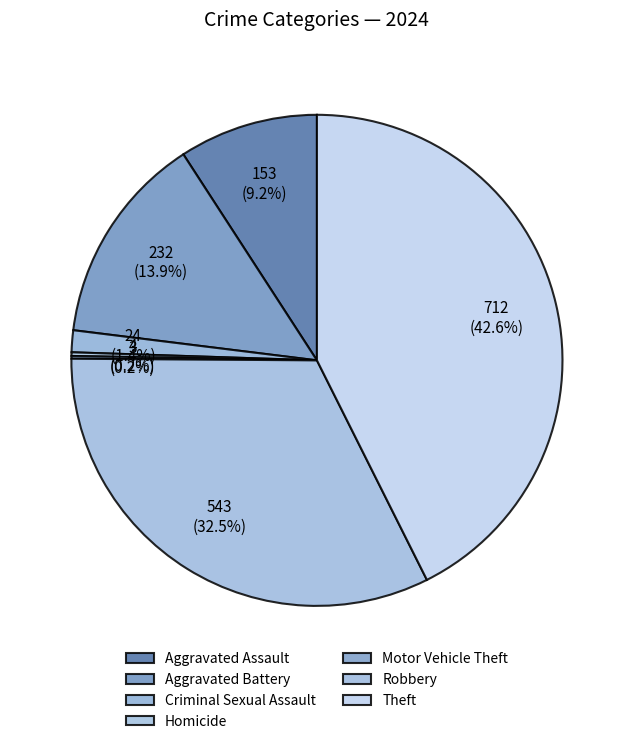

Which category has the biggest portion of the pie?

Theft